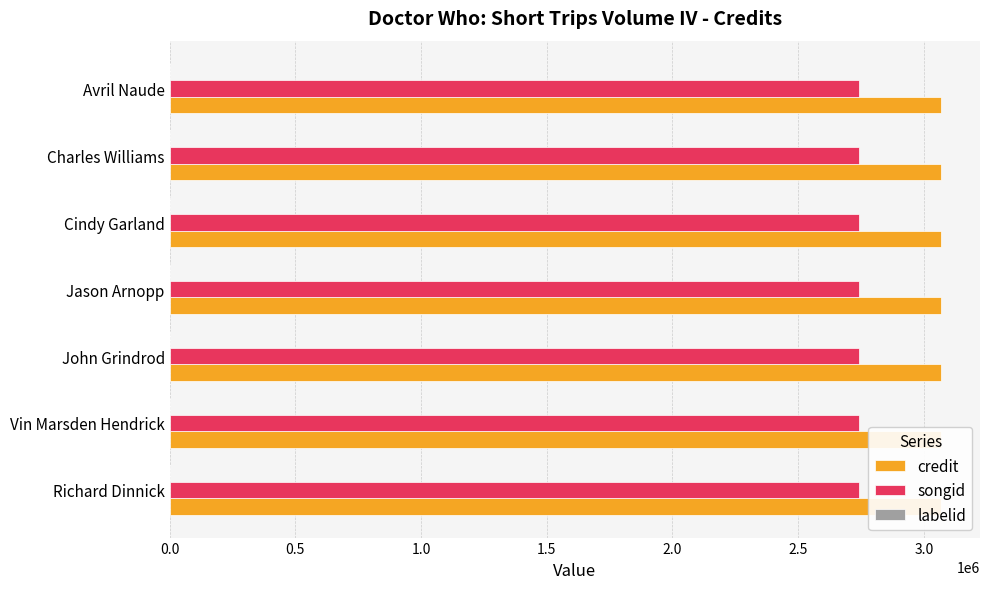

Is it true that credit equals 3070062 at Charles Williams?

True